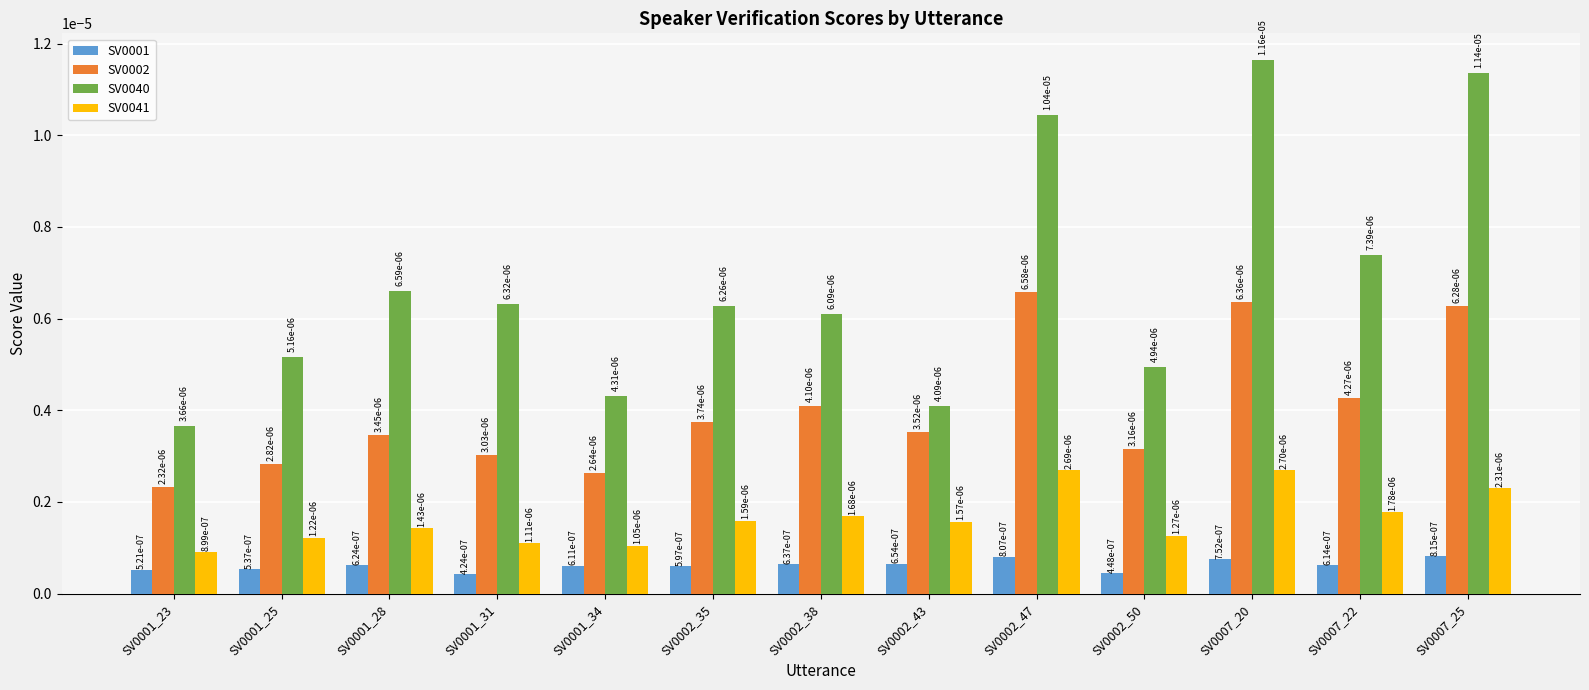

At how many categories does at least one series exceed 0?

13